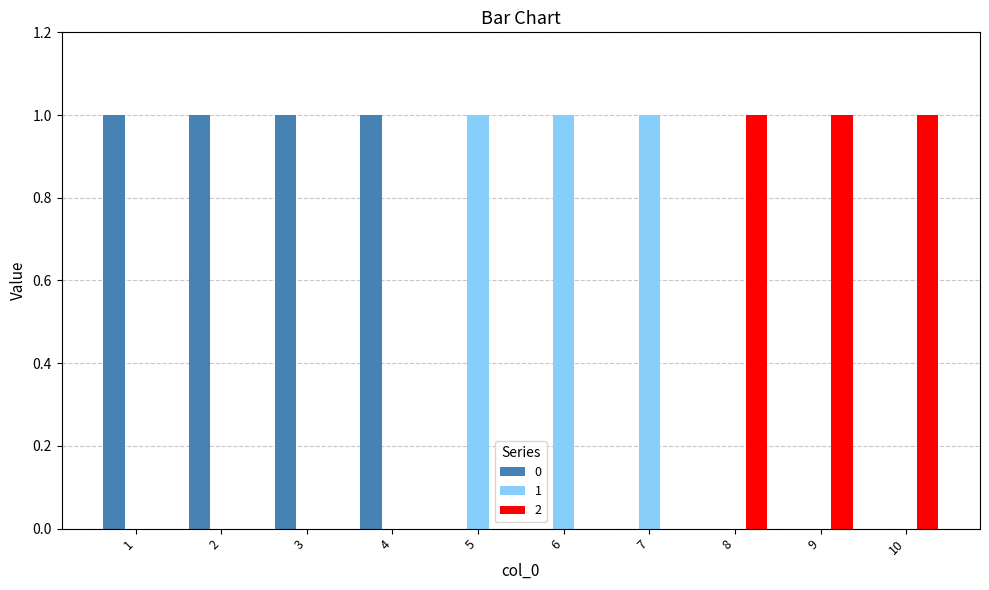

Is it true that 2 equals 0 at 7?

True